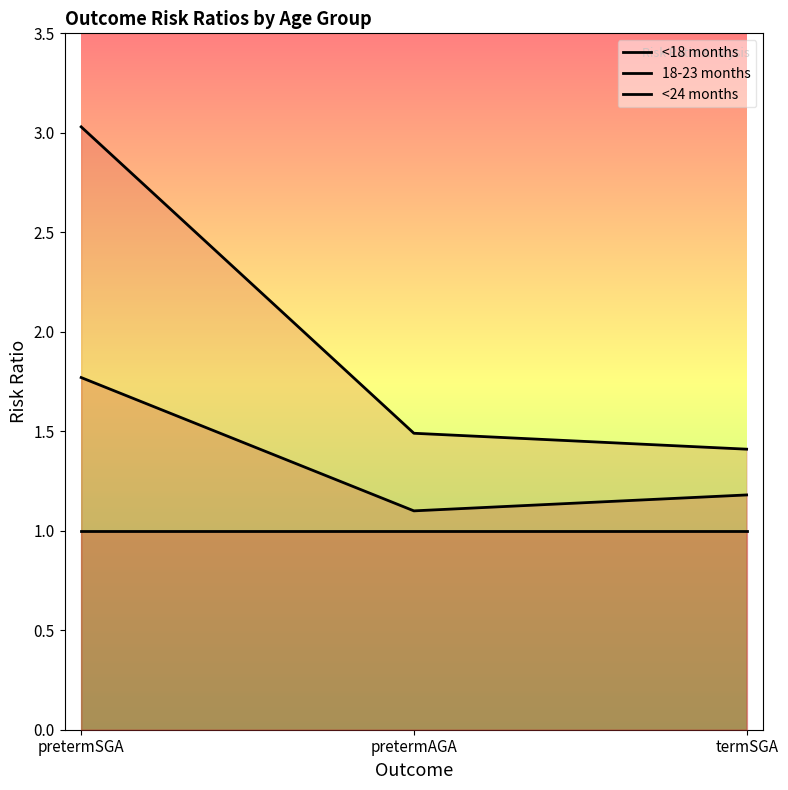

Is it true that 18-23 months equals 2.1 at termSGA?

False